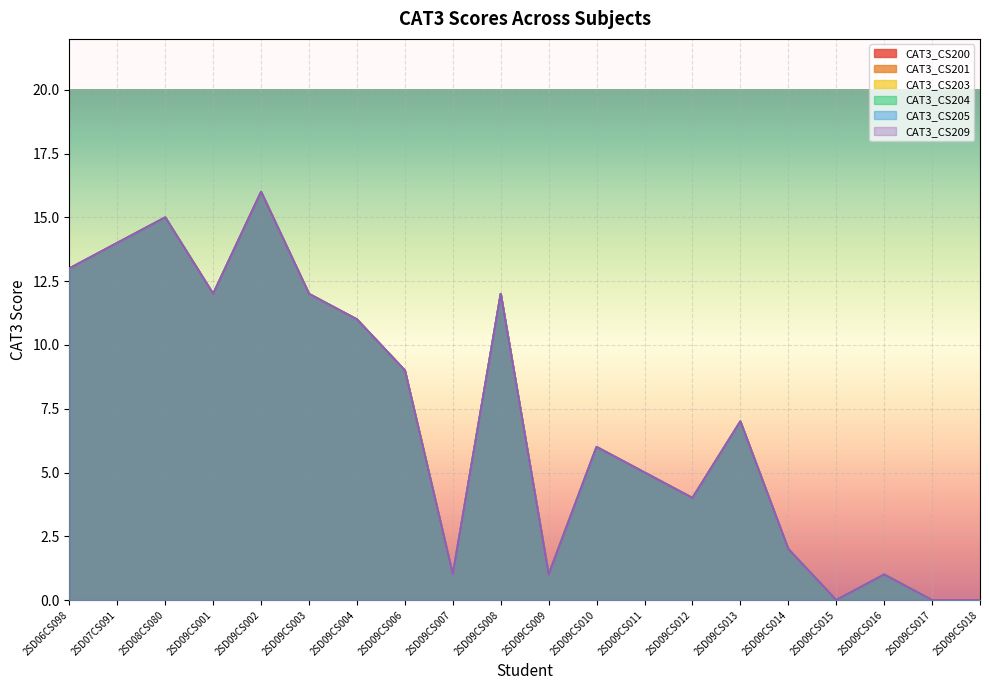

What is the difference between the CAT3_CS209 values at 2SD09CS011 and 2SD09CS018?

5